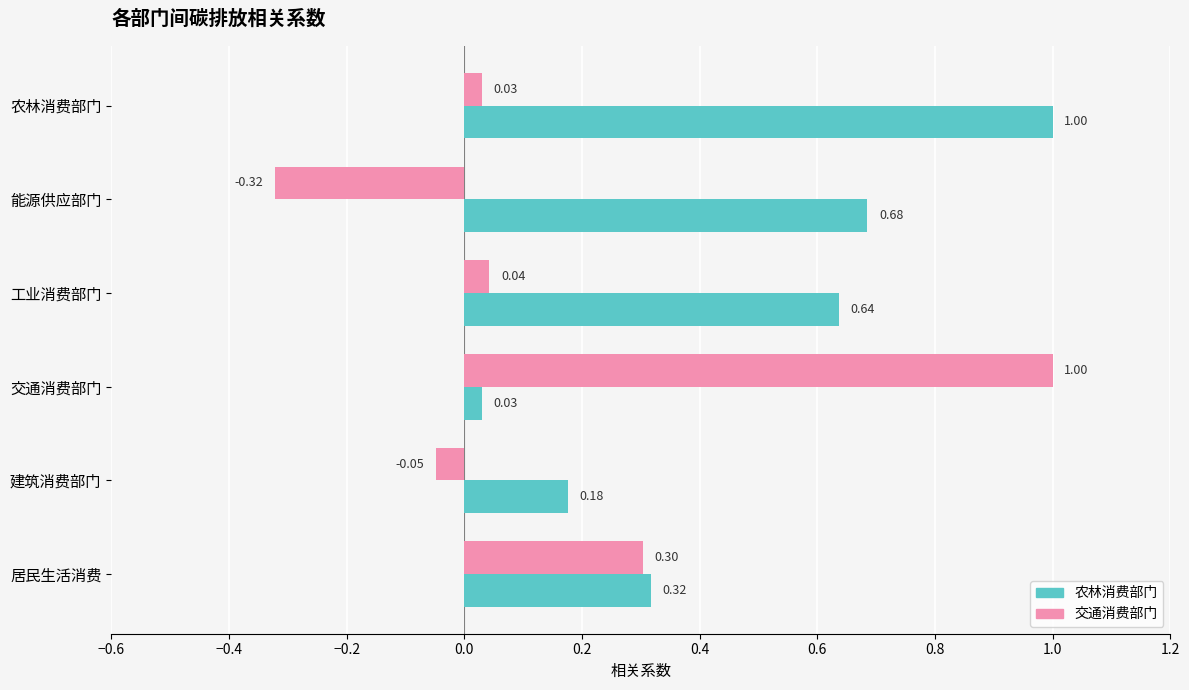

Rank the categories by 农林消费部门 value from highest to lowest.

农林消费部门, 能源供应部门, 工业消费部门, 居民生活消费, 建筑消费部门, 交通消费部门